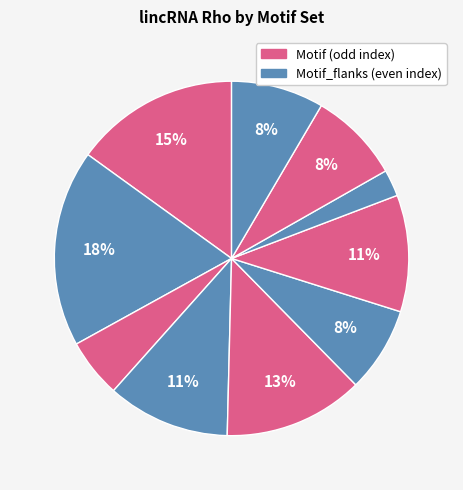

How many slices are in this pie chart?

10